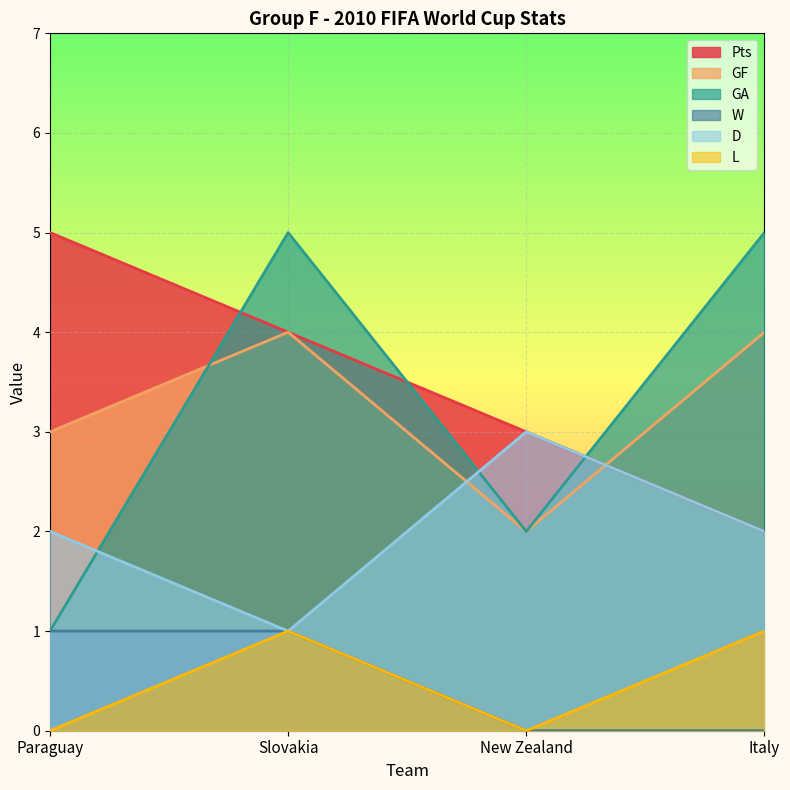

In L, how many points are lower than both neighbors (excluding endpoints)?

1